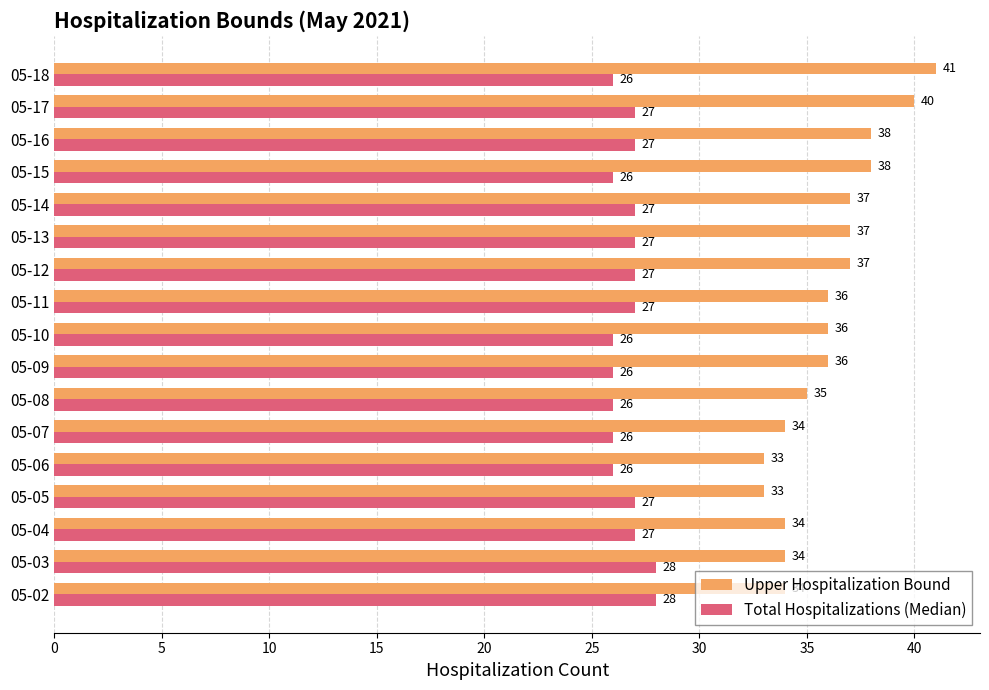

Rank the series by their average value, from highest to lowest.

Upper Hospitalization Bound, Total Hospitalizations (Median)